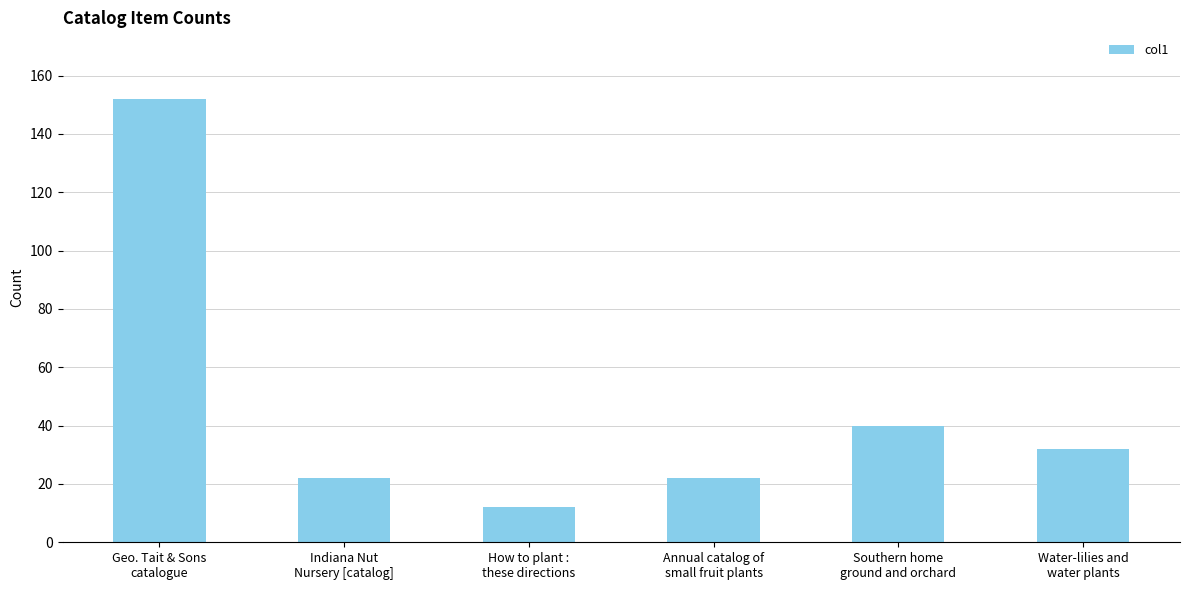

What is the label of the 2nd bar from the right?

Southern home
ground and orchard